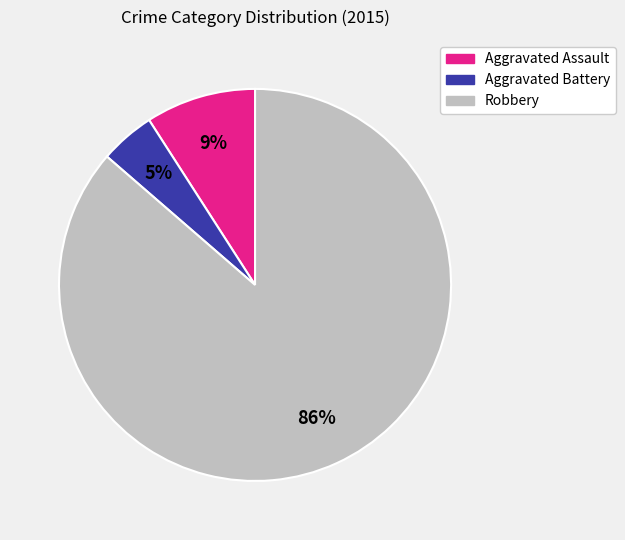

Rank the categories by value from highest to lowest.

Robbery, Aggravated Assault, Aggravated Battery